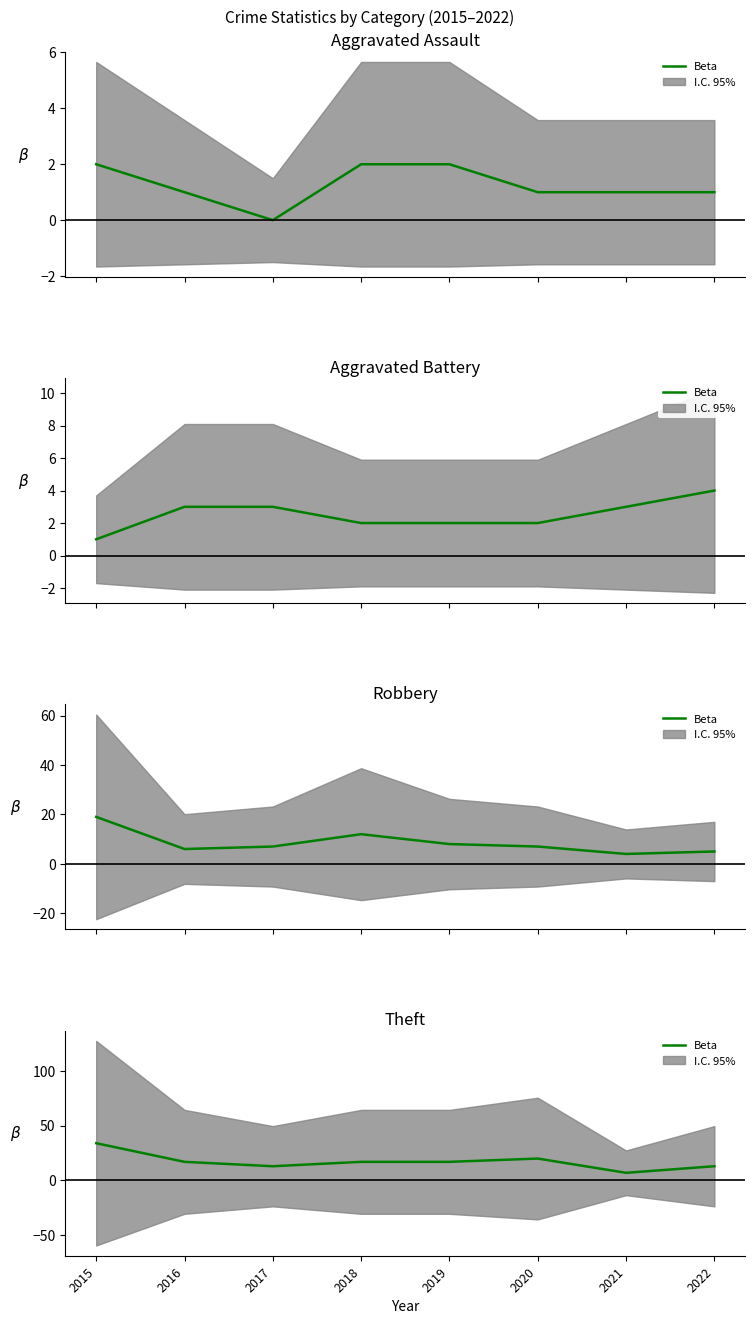

What is the average value?

17